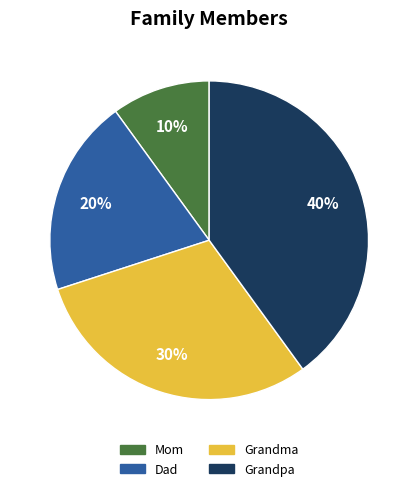

Does Dad account for over 50% of the chart?

No